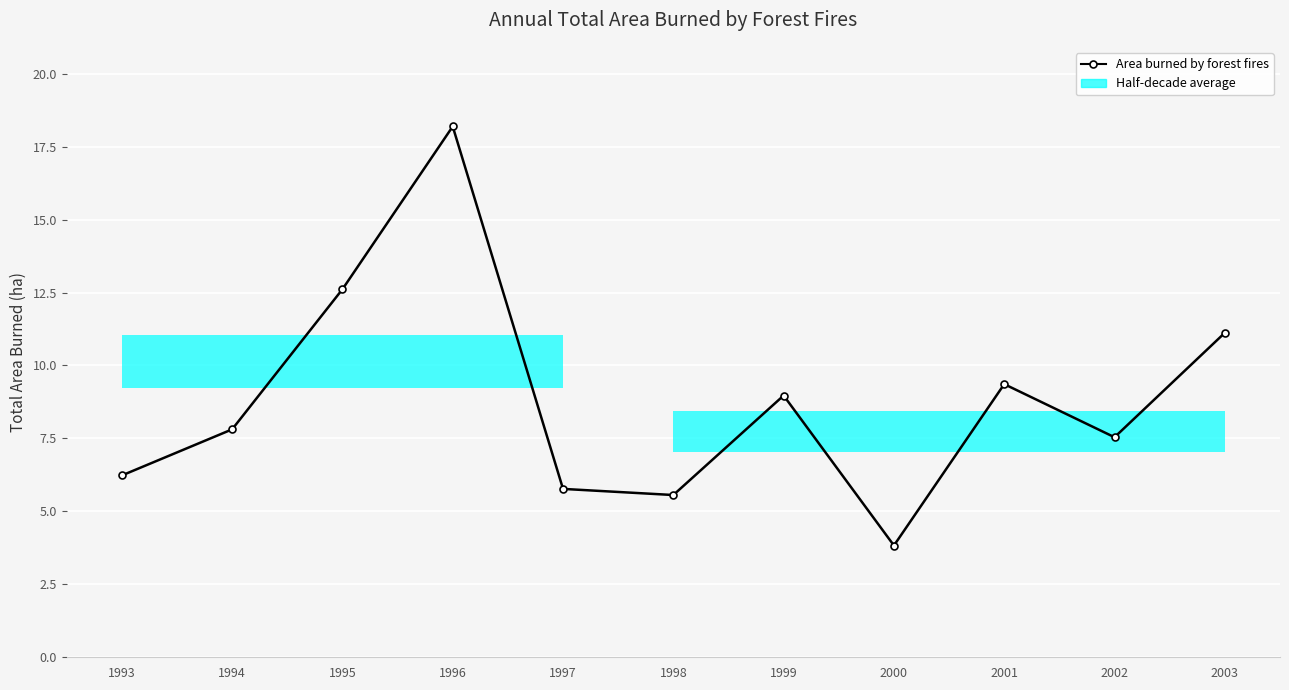

What is the difference between the values at 1994 and 1999?

1.2